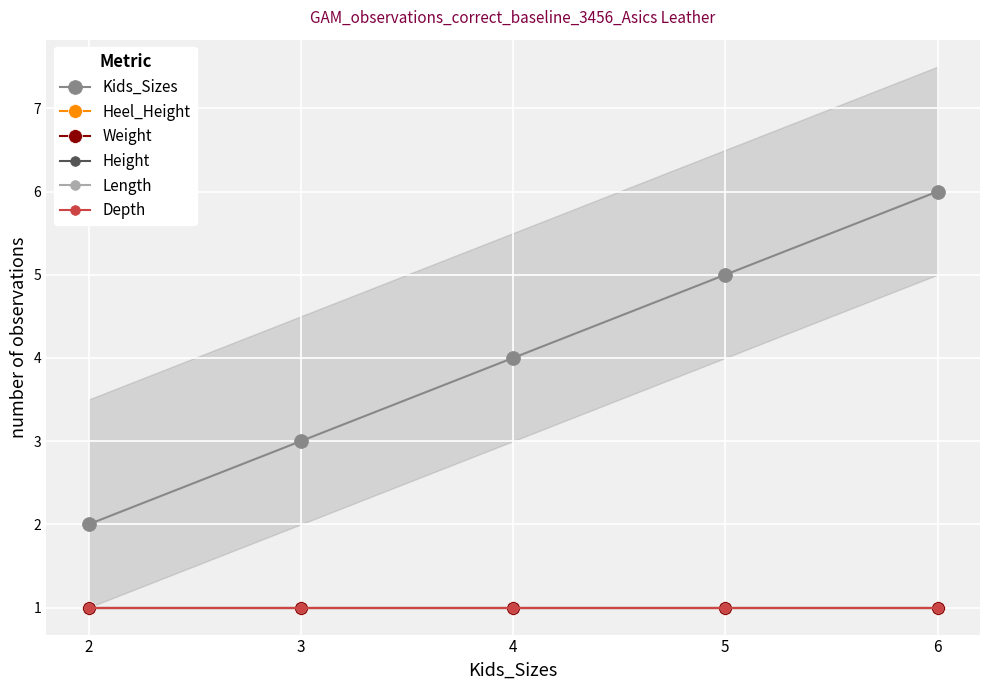

Reading left to right, transcribe all the data shown in this chart.

Kids_Sizes: 2	3	4	5	6
Heel_Height: 1	1	1	1	1
Weight: 1	1	1	1	1
Height: 1	1	1	1	1
Length: 1	1	1	1	1
Depth: 1	1	1	1	1